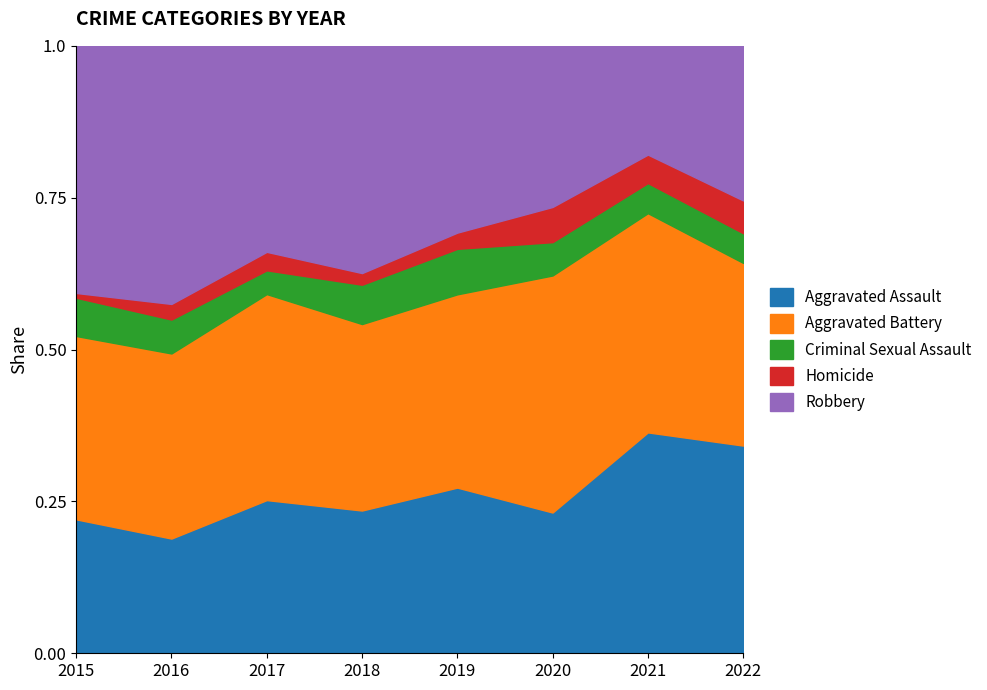

Which series has the largest range (max minus min)?

Robbery